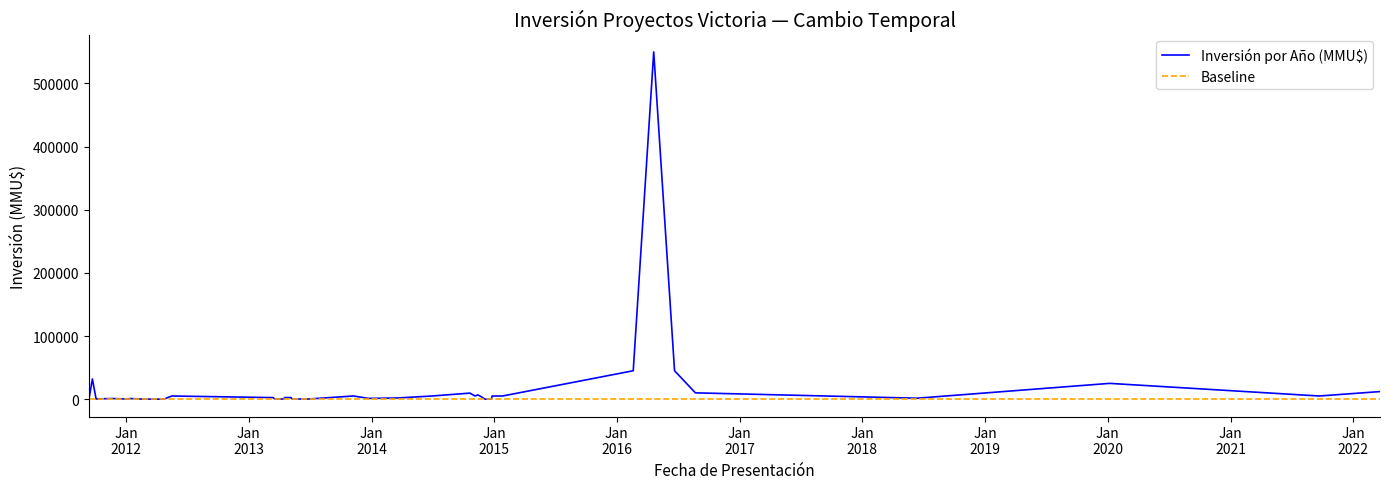

Is it true that Baseline equals 1 at Jan
2014?

False